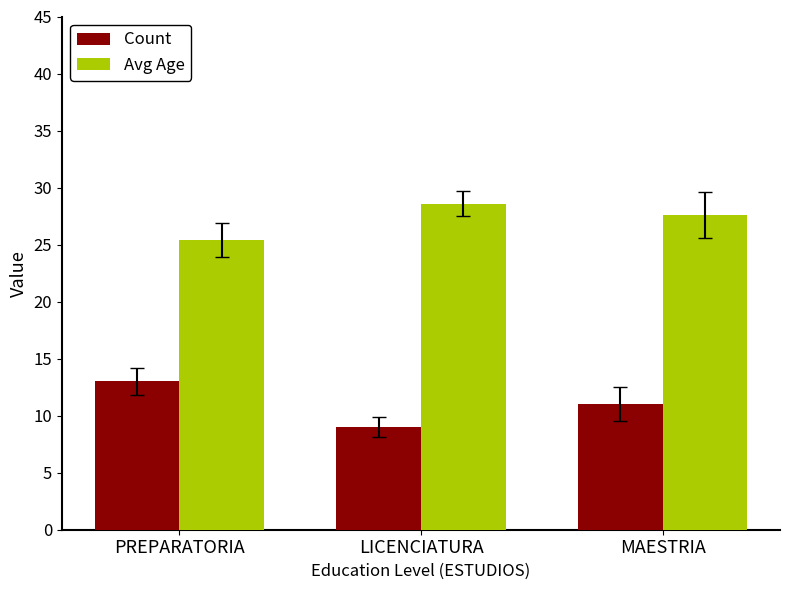

What is the total value across all series at PREPARATORIA?

38.4